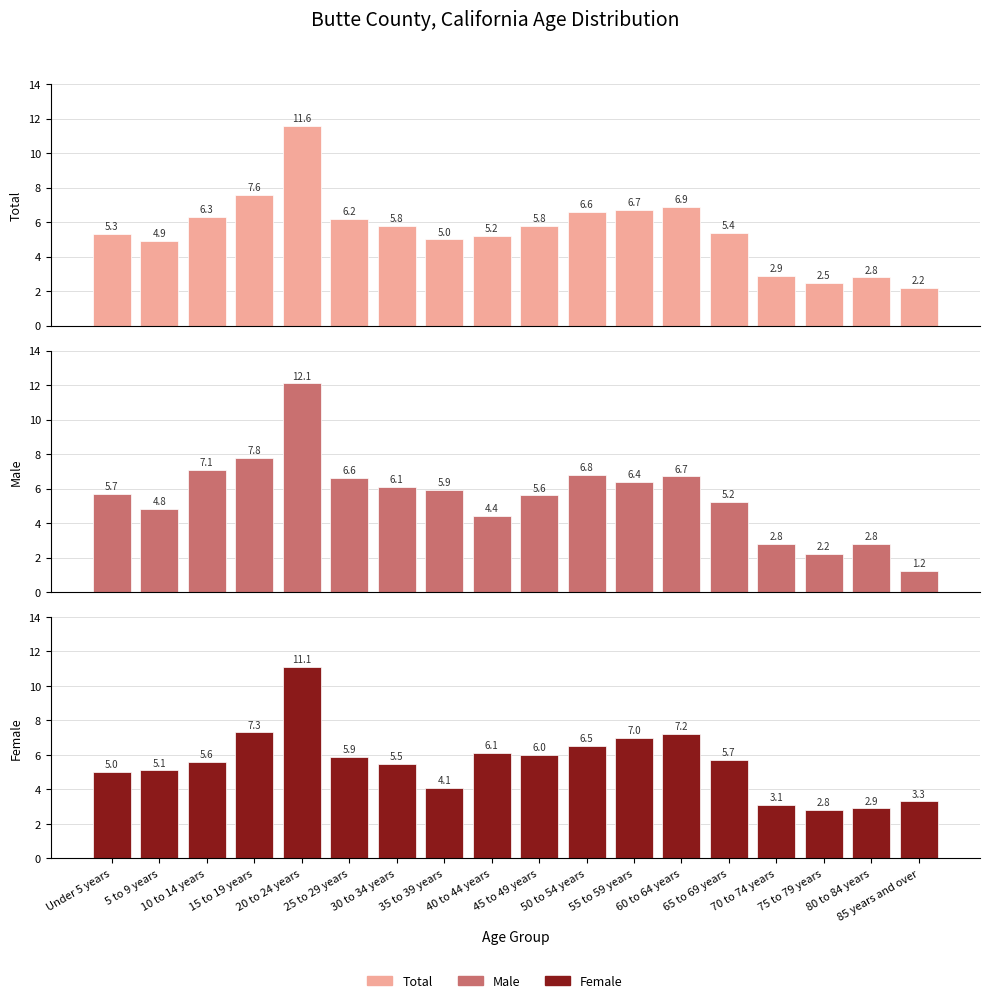

How many bars are there in total?

54